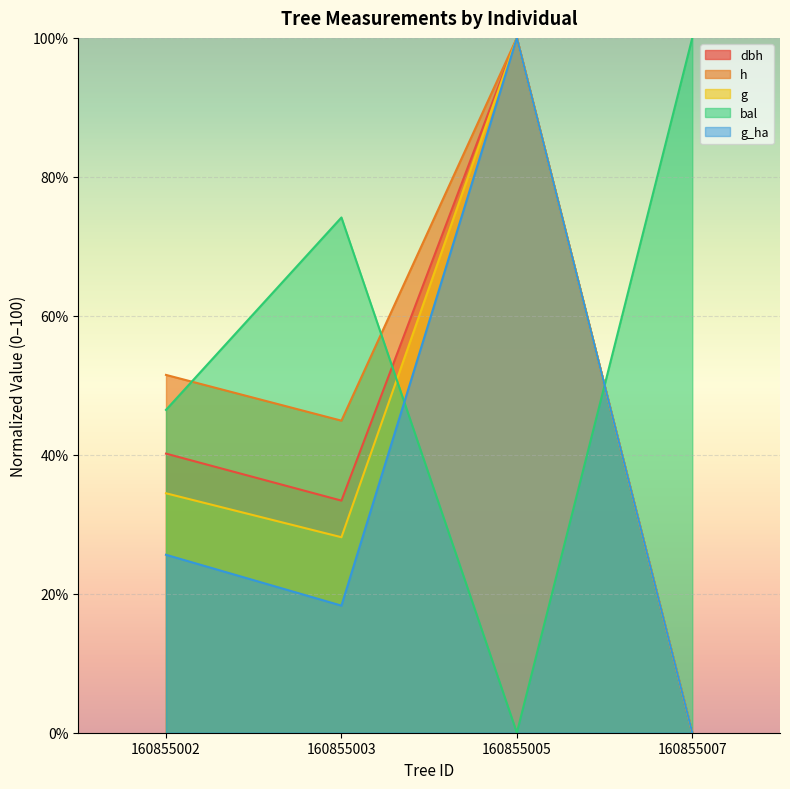

At which category is the sum across all series the highest?

160855005